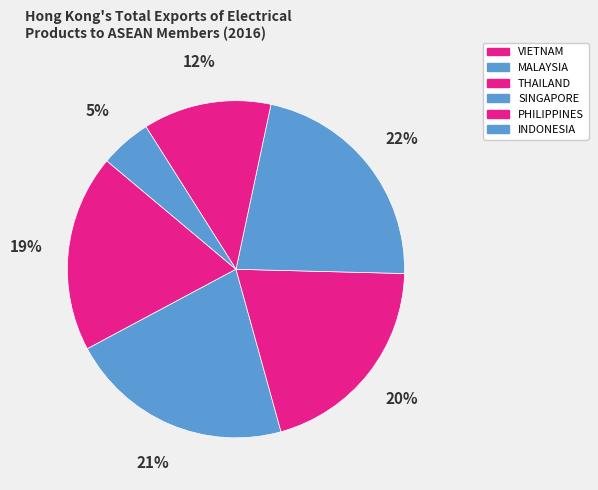

What is the ratio of the value at THAILAND to the value at PHILIPPINES?

1.6